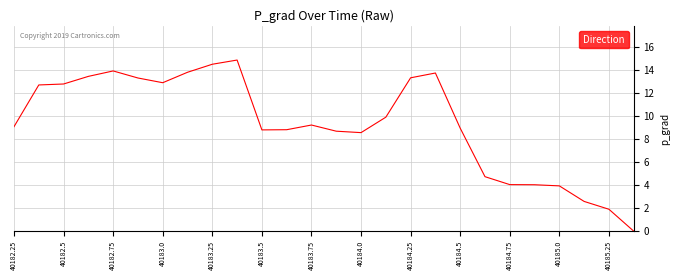

Is this an area chart (filled region under the line)?

No